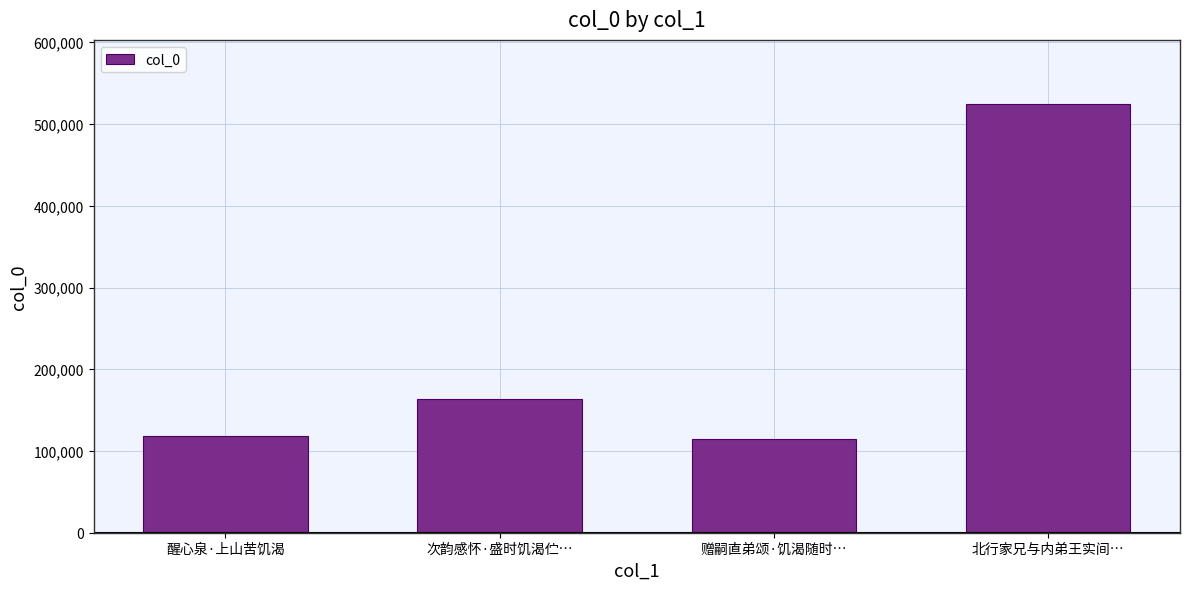

The chart shows a value of 114211 at 赠嗣直弟颂·饥渴随时…. True or false?

True